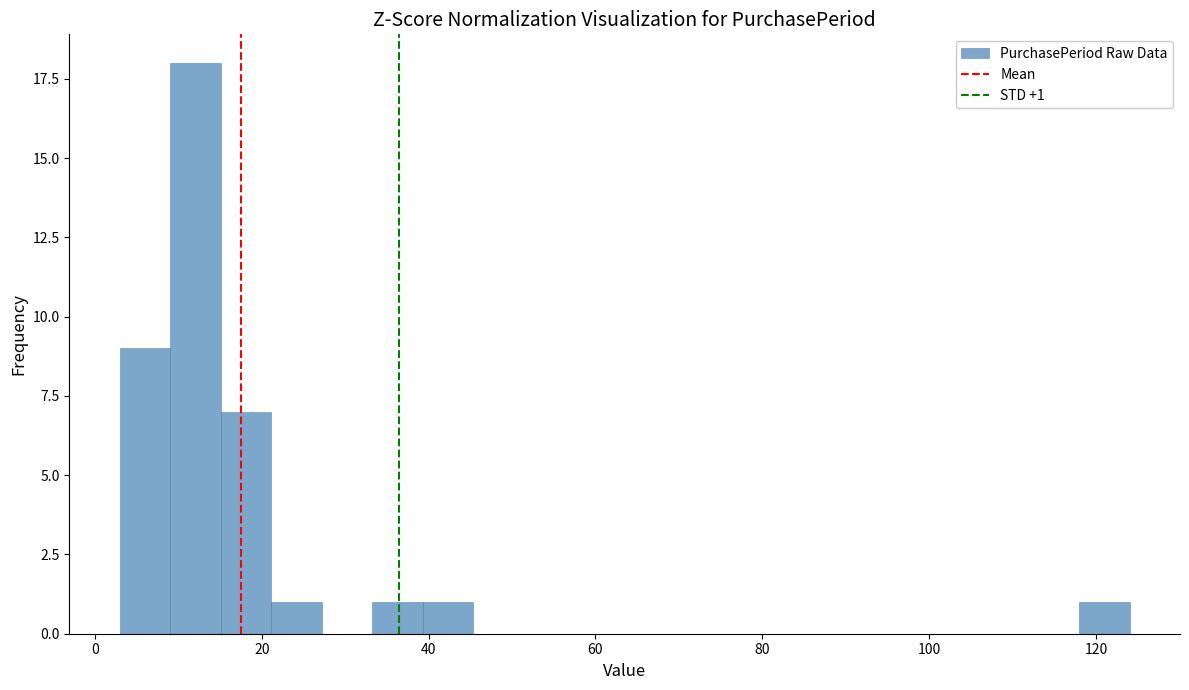

Around what value on the x-axis is the tallest bar? Give the approximate position of its centre, as read against the axis.

12